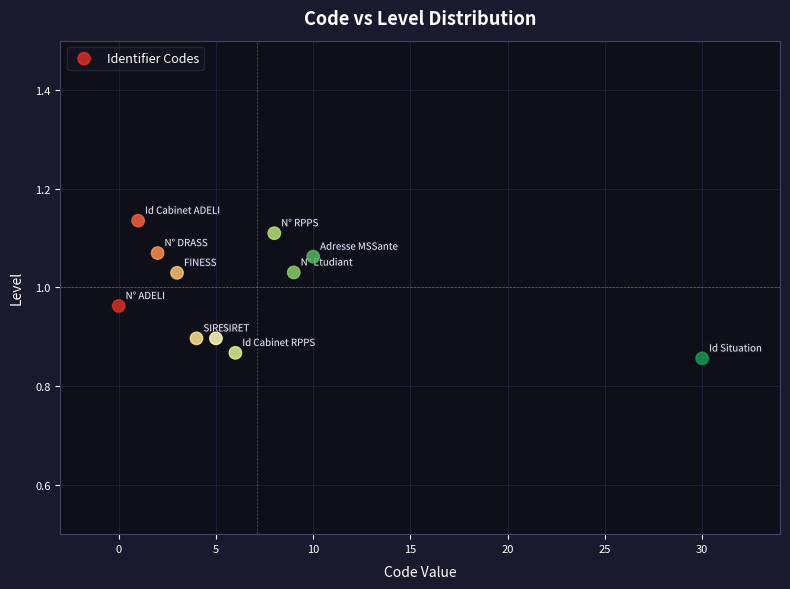

What is the average X value?

7.1